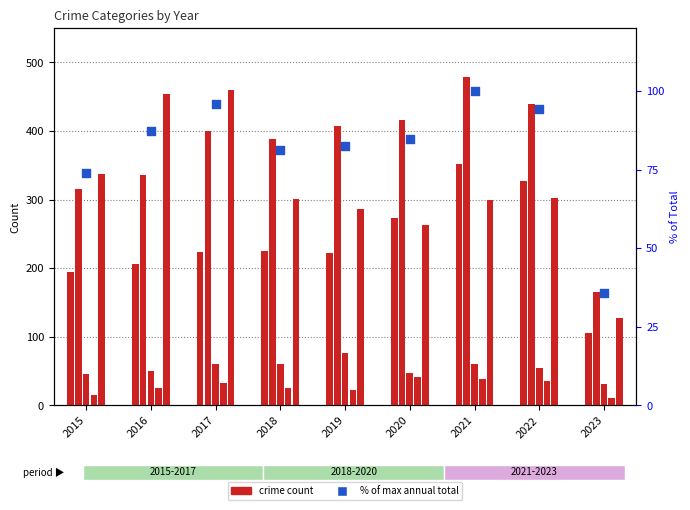

Which series has the largest total across all categories?

Aggravated Battery